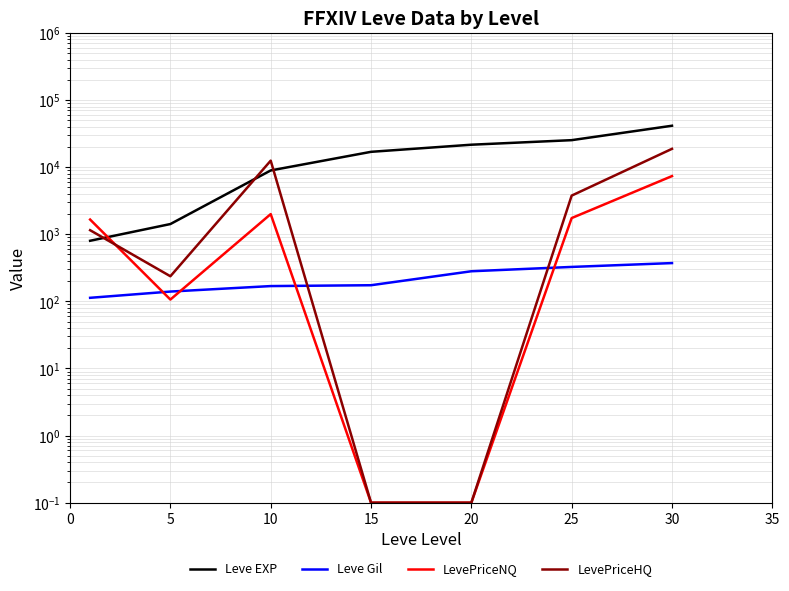

What is the difference between the maximum and second lowest values in the LevePriceHQ series?

18750.7